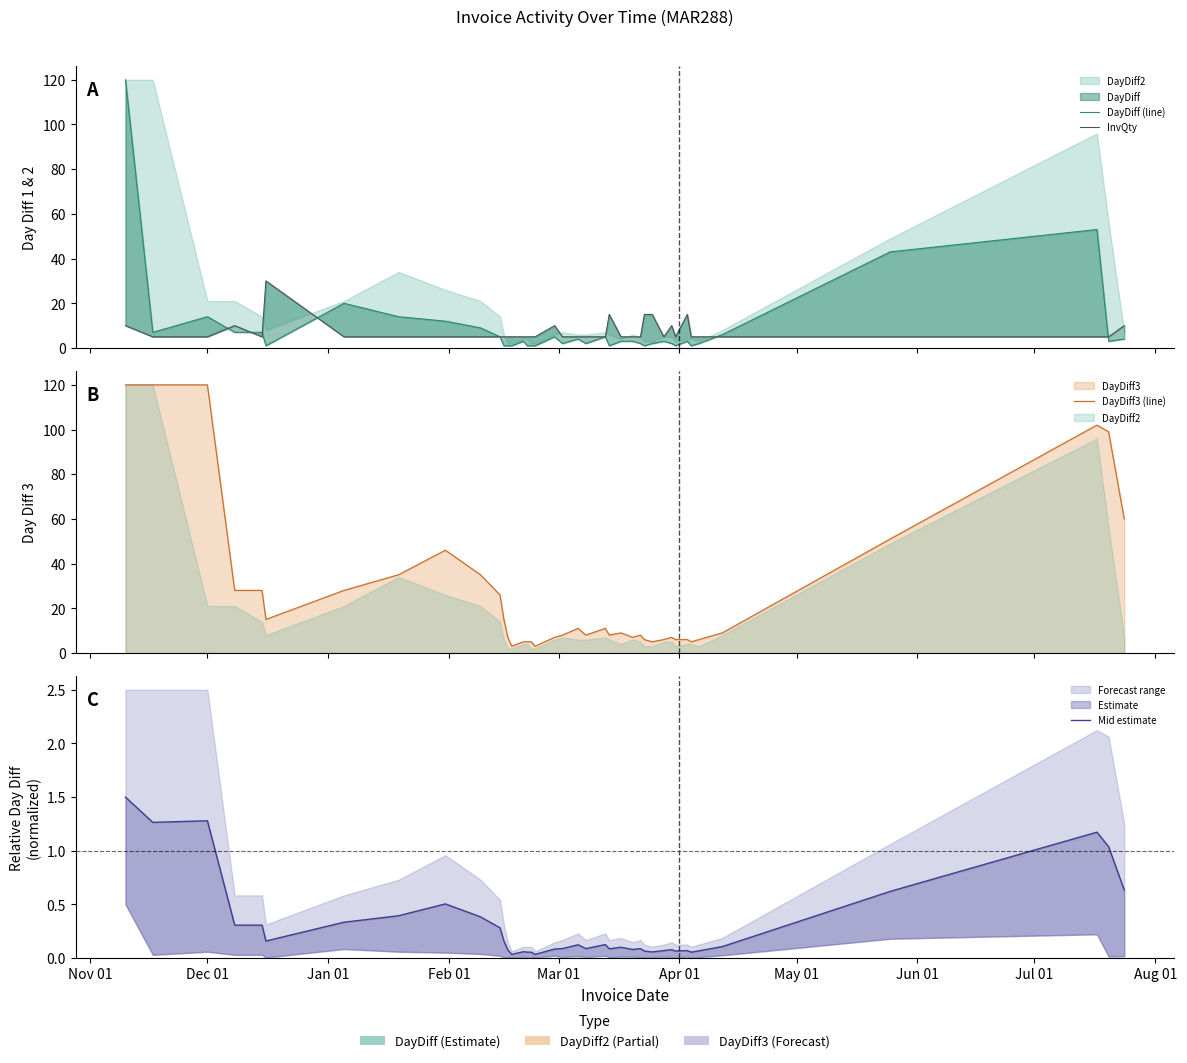

The value of InvQty at 11 is 8.0. True or false?

False